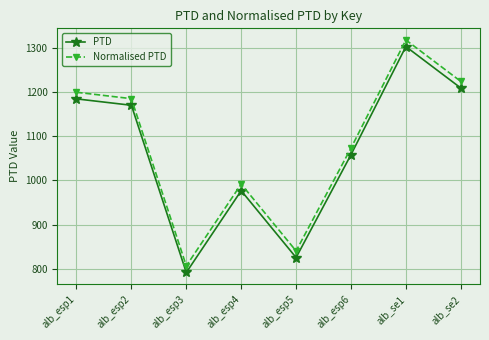

What is the average value of the Normalised PTD series?

1080.2